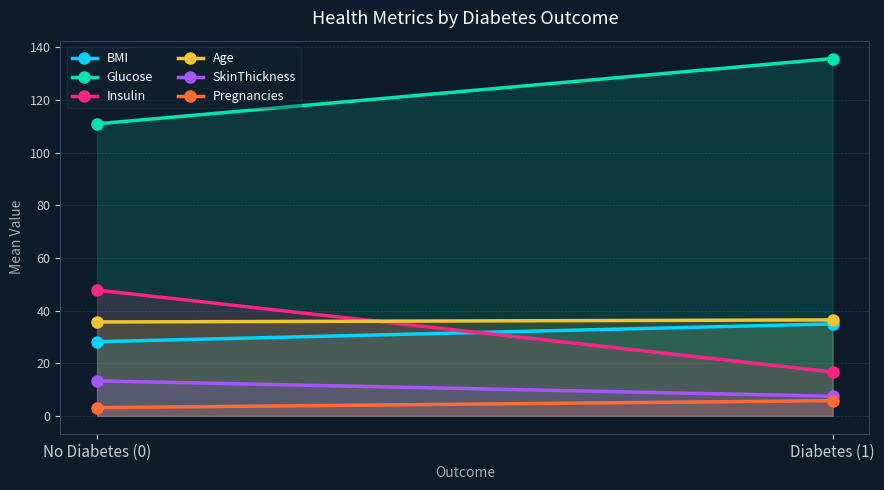

How many data points in BMI are above 34?

1